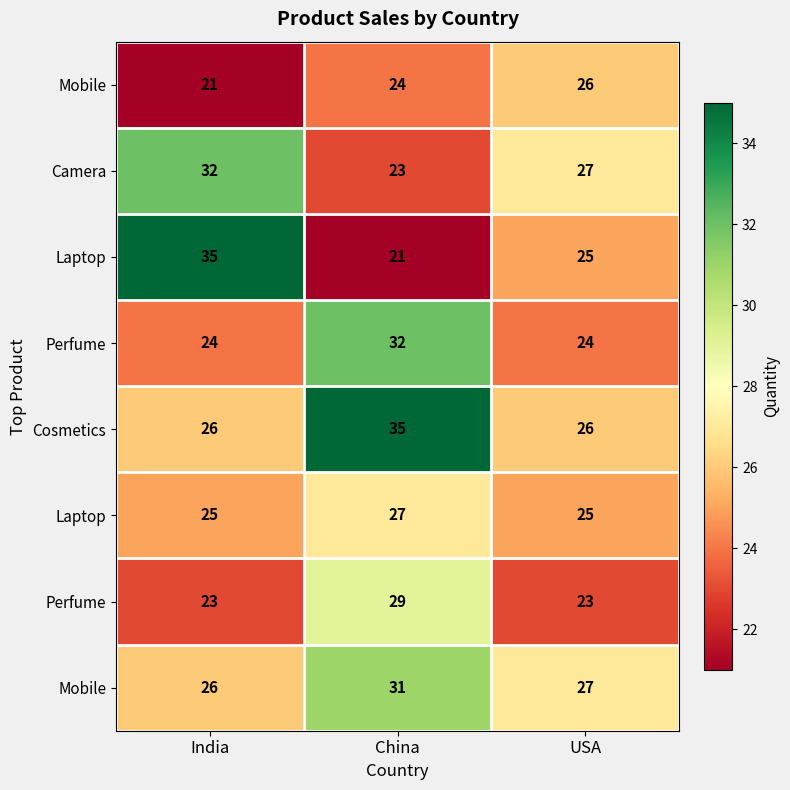

How many categories are shown in the chart?

3